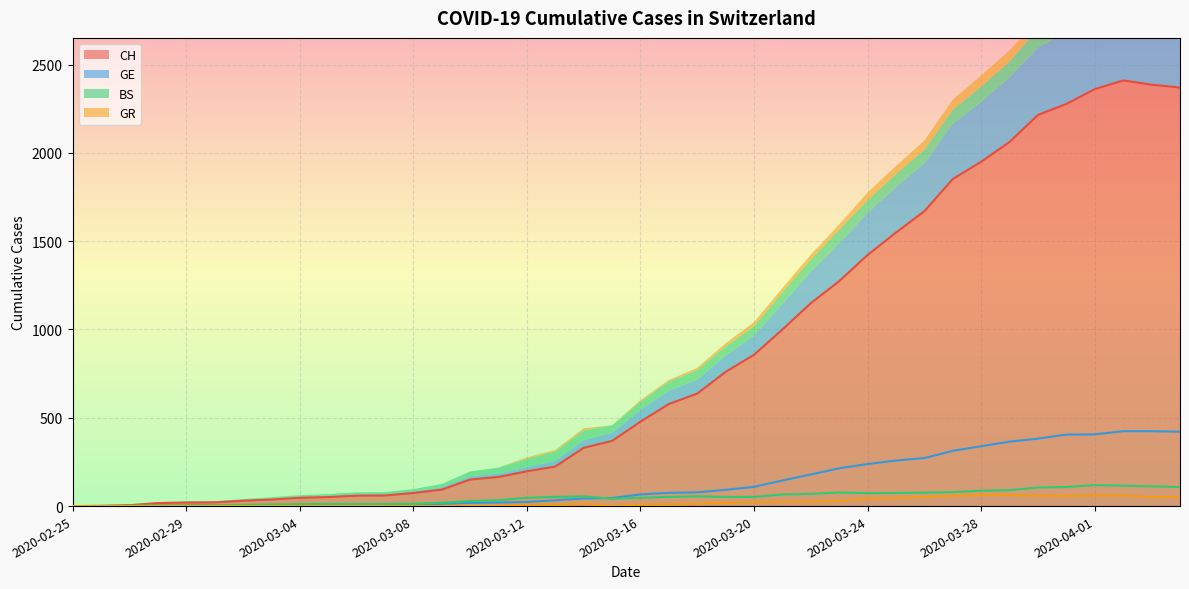

True or false: CH has a value of 598 at 2020-03-31.

False